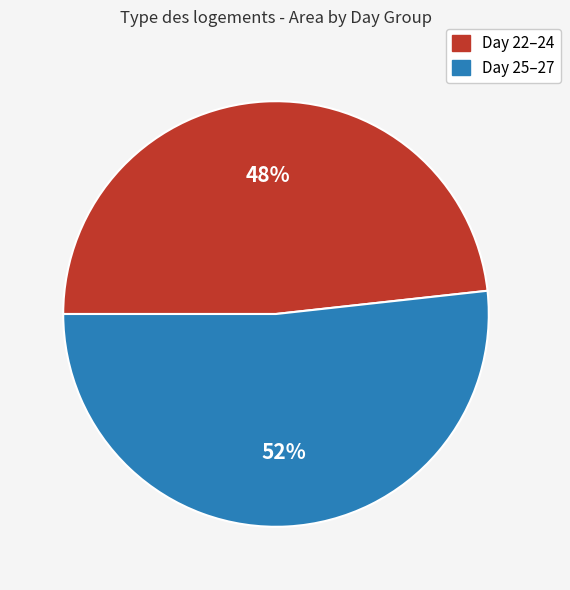

Count the number of slices in the pie.

2